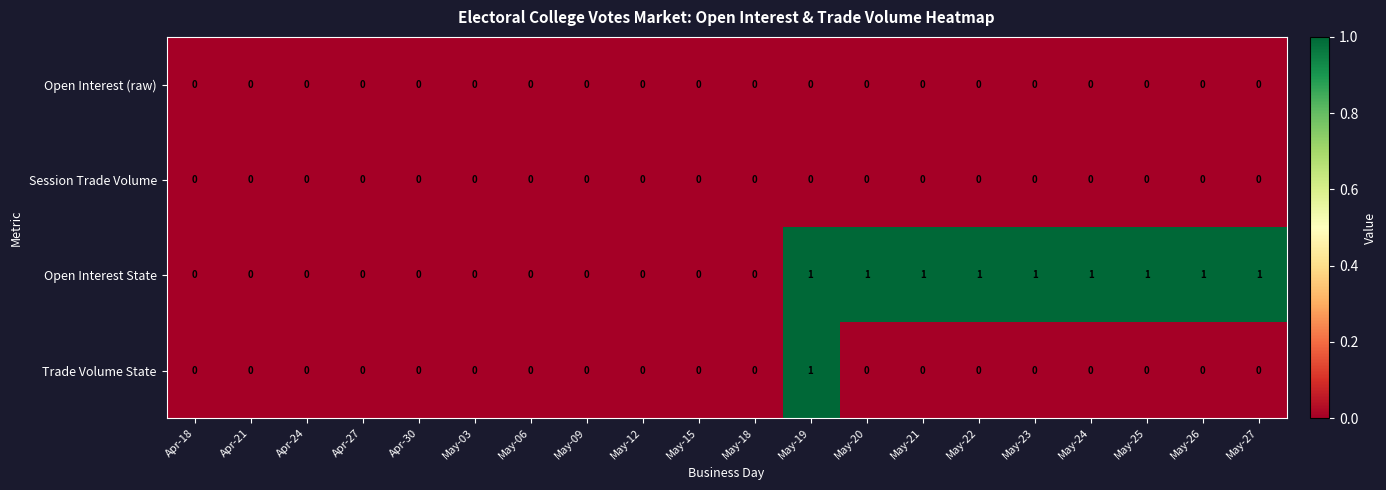

Between Apr-24 and May-23, which series saw the biggest shift?

Open Interest State